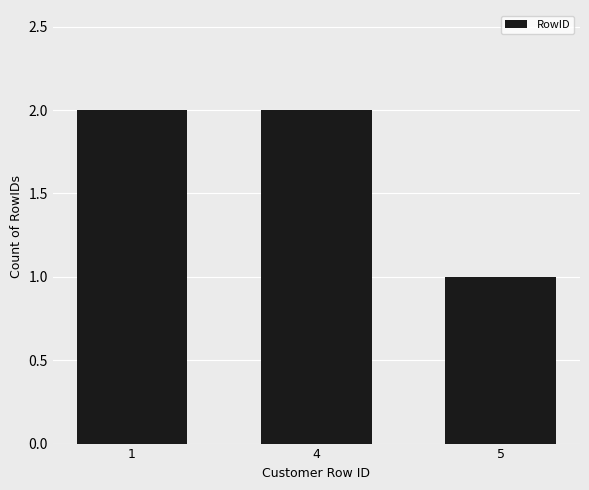

How many values are between 1 and 2?

3